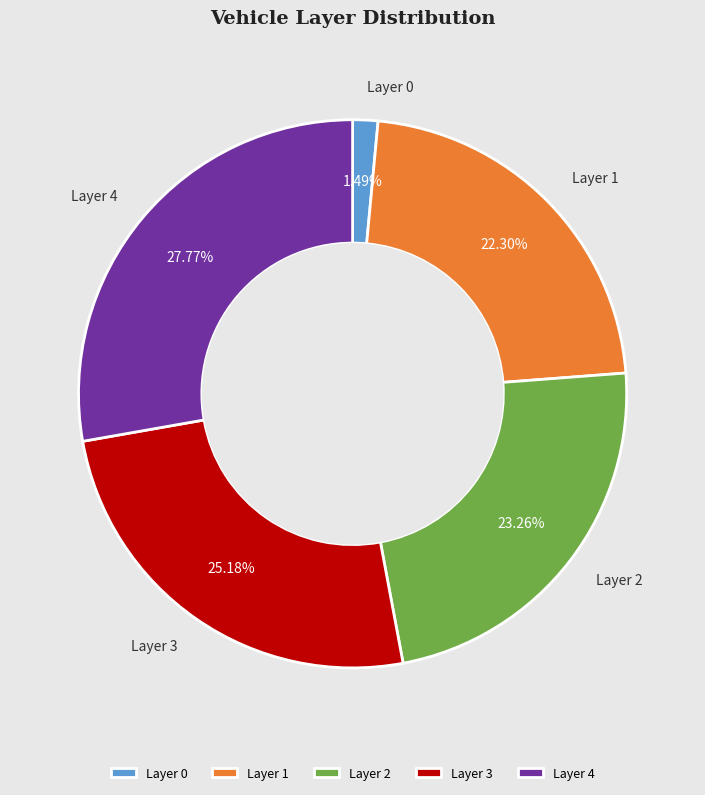

Rank the categories by value from lowest to highest.

Layer 0, Layer 1, Layer 2, Layer 3, Layer 4